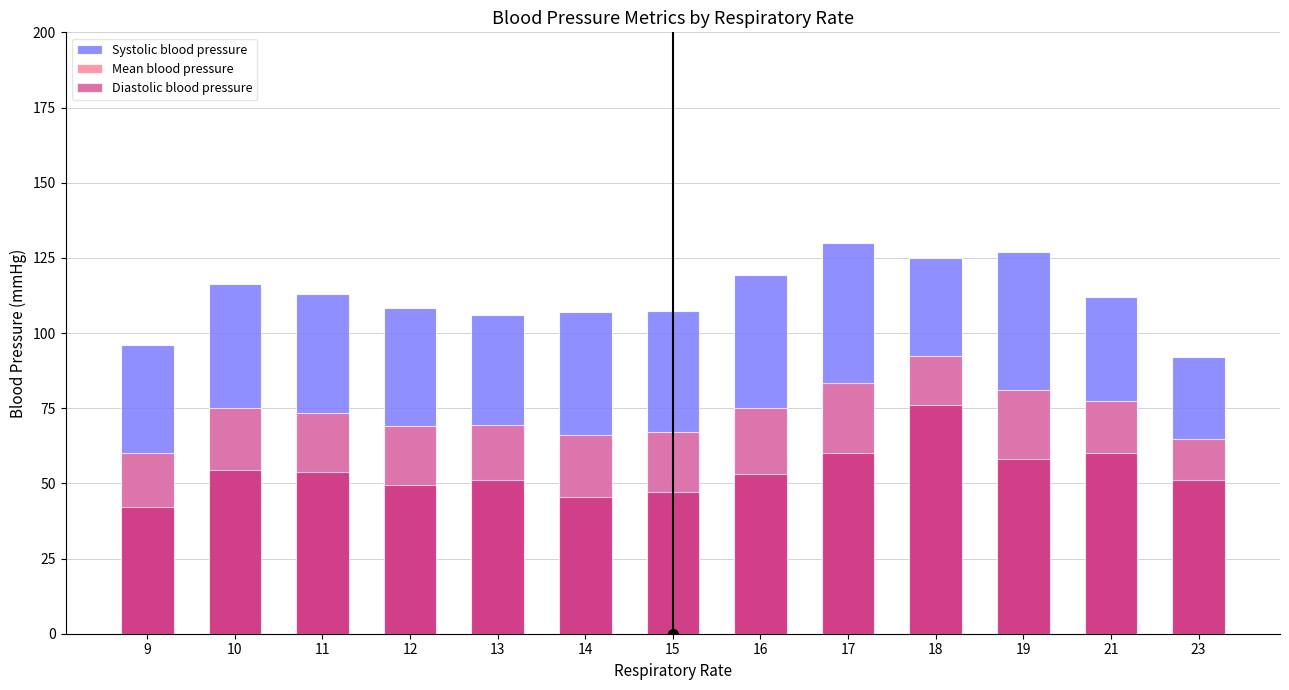

Reading left to right, list all the values displayed in this chart.

Systolic blood pressure: 96.0	116.2	113.0	108.3	106.0	107.0	107.2	119.3	130.0	125.0	127.0	112.0	92.0
Mean blood pressure: 60.0	75.1	73.4	69.0	69.3	66.1	67.1	75.1	83.3	92.3	81.0	77.3	64.7
Diastolic blood pressure: 42.0	54.6	53.7	49.3	51.0	45.6	47.0	53.0	60.0	76.0	58.0	60.0	51.0